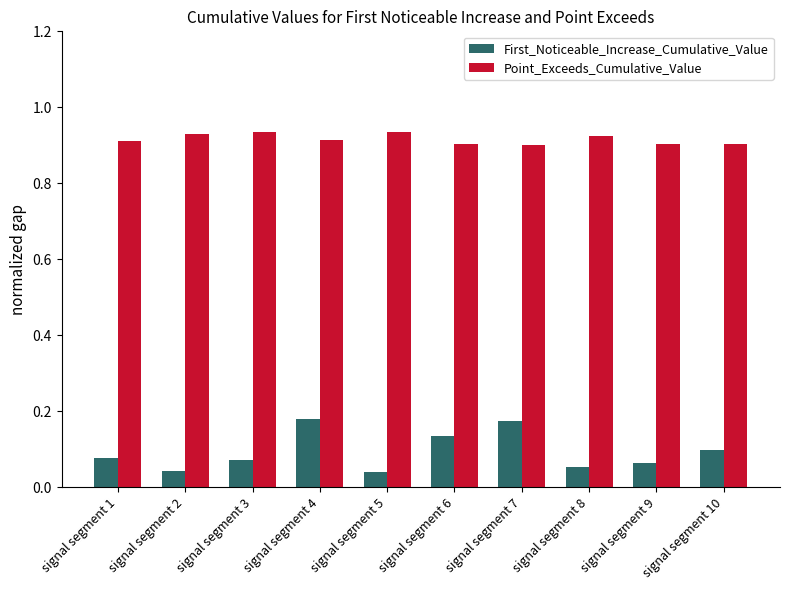

Rank the series at signal segment 6 from lowest to highest value.

First_Noticeable_Increase_Cumulative_Value, Point_Exceeds_Cumulative_Value